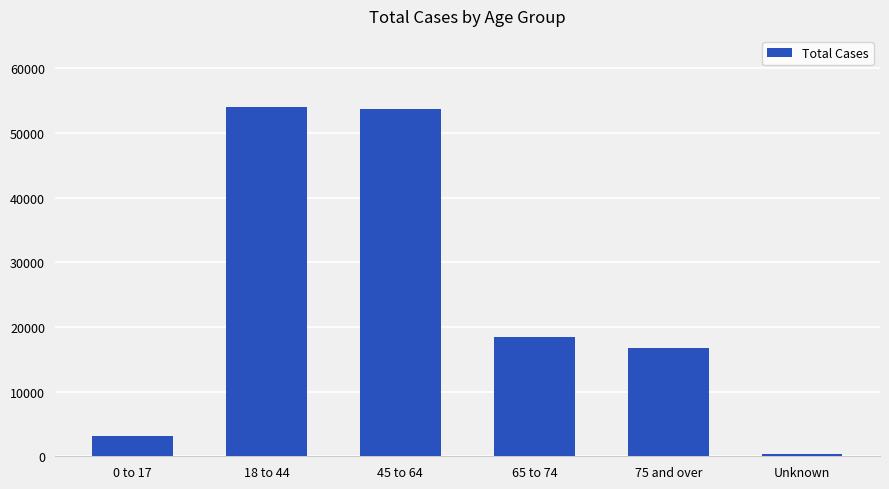

What is the change in value from 45 to 64 to 75 and over?

-36969